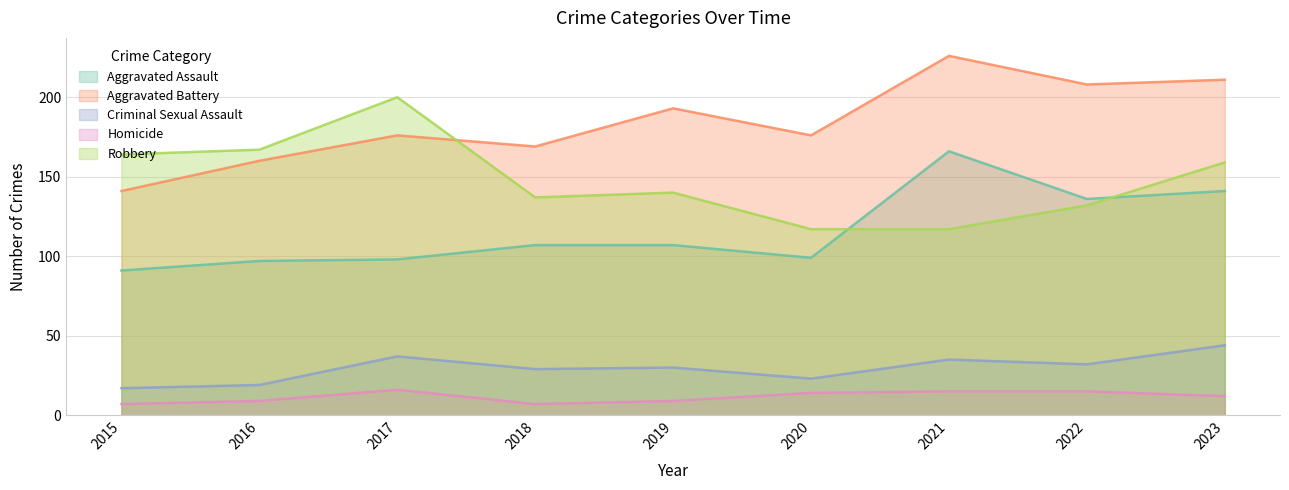

List the series in order of their peak value, lowest first.

Homicide, Criminal Sexual Assault, Aggravated Assault, Robbery, Aggravated Battery